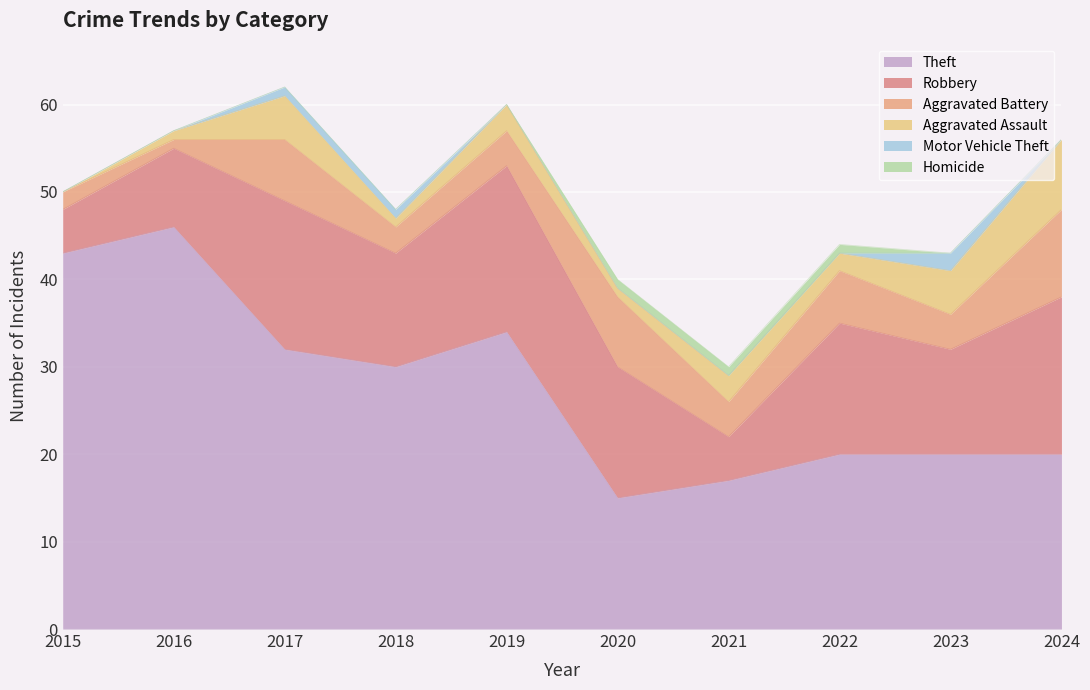

At 2019, list the series in order from largest to smallest.

Theft, Robbery, Aggravated Battery, Aggravated Assault, Motor Vehicle Theft, Homicide